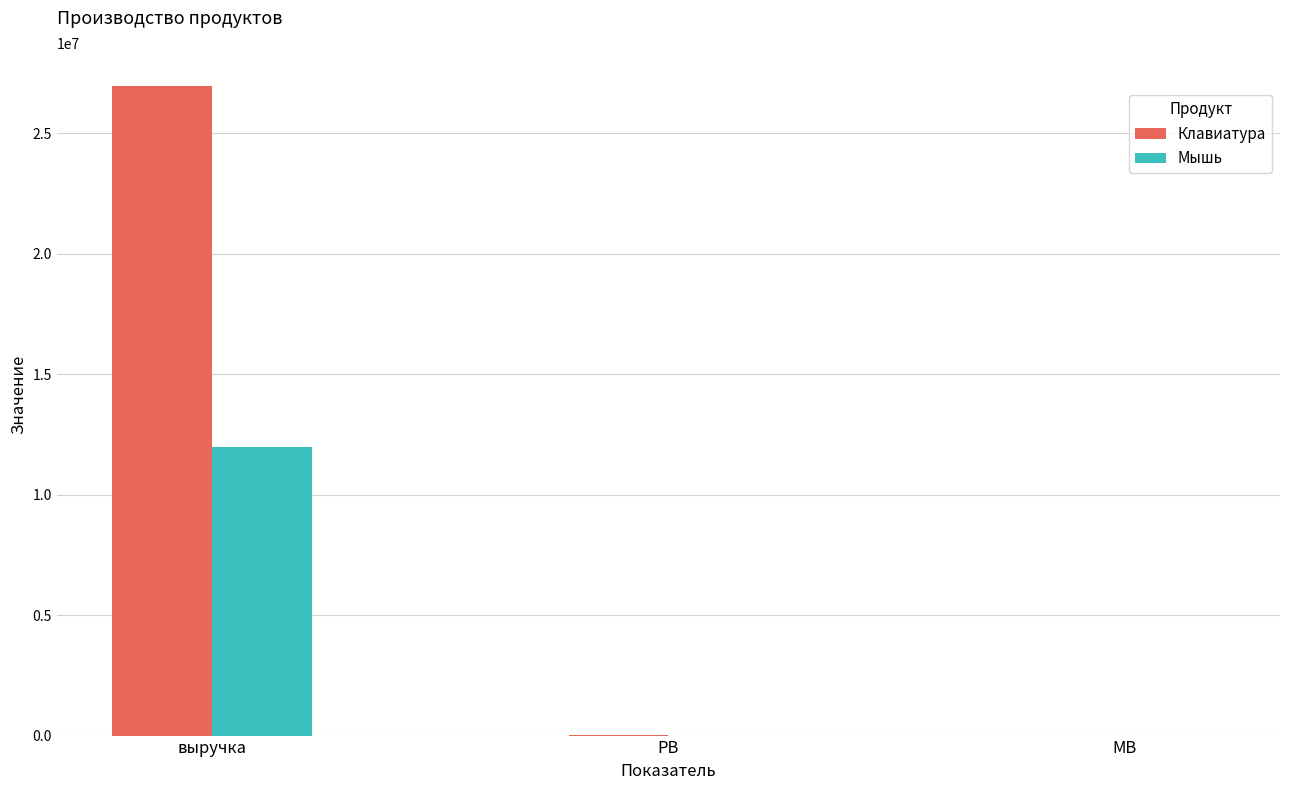

Is it true that Клавиатура equals 1226.7 at МВ?

True